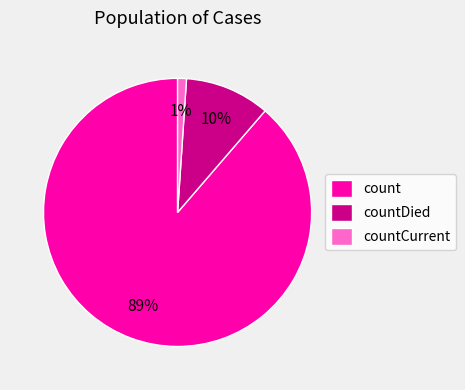

The count slice represents 75% of the pie. True or false?

False